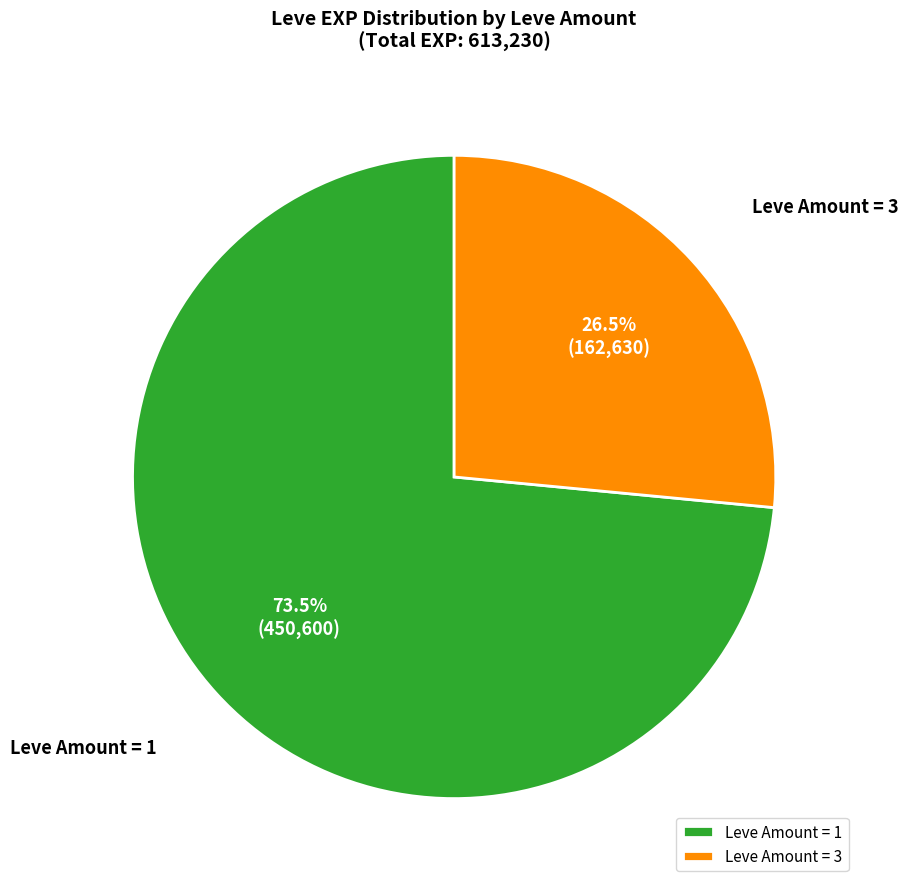

What is the ratio of the value at Leve Amount = 3 to the value at Leve Amount = 1?

0.4